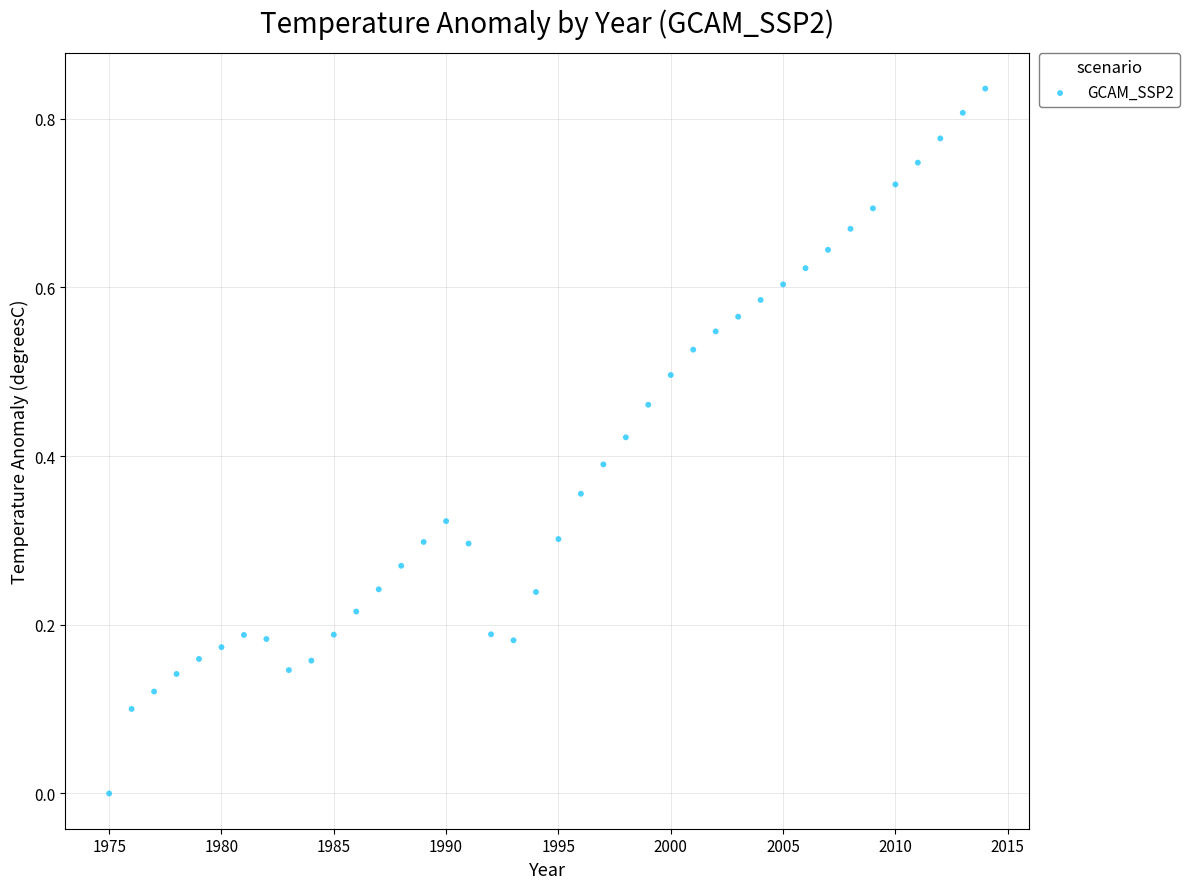

What is the range of X values (max minus min)?

39.0